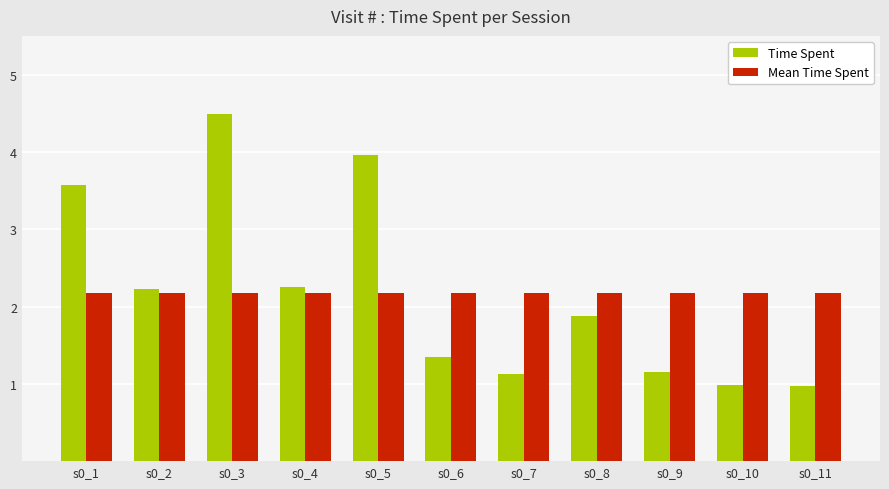

What are all the series names shown in the legend?

Time Spent, Mean Time Spent